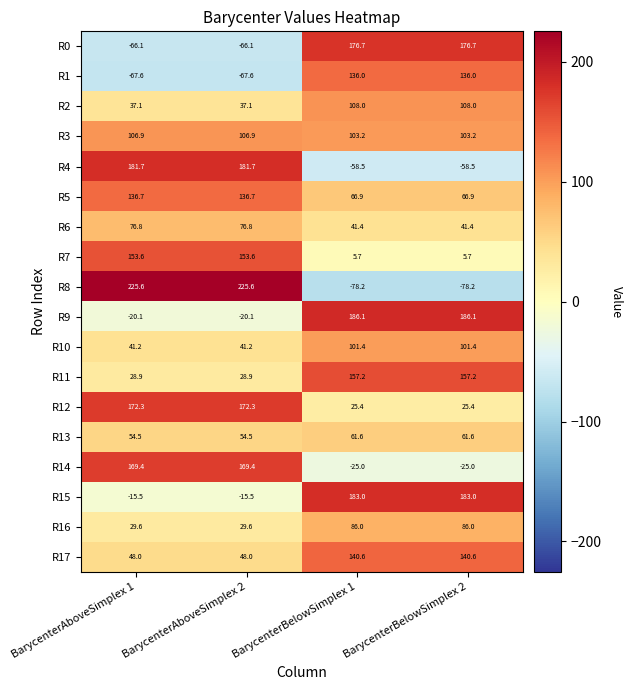

Count the number of data series in this chart.

18